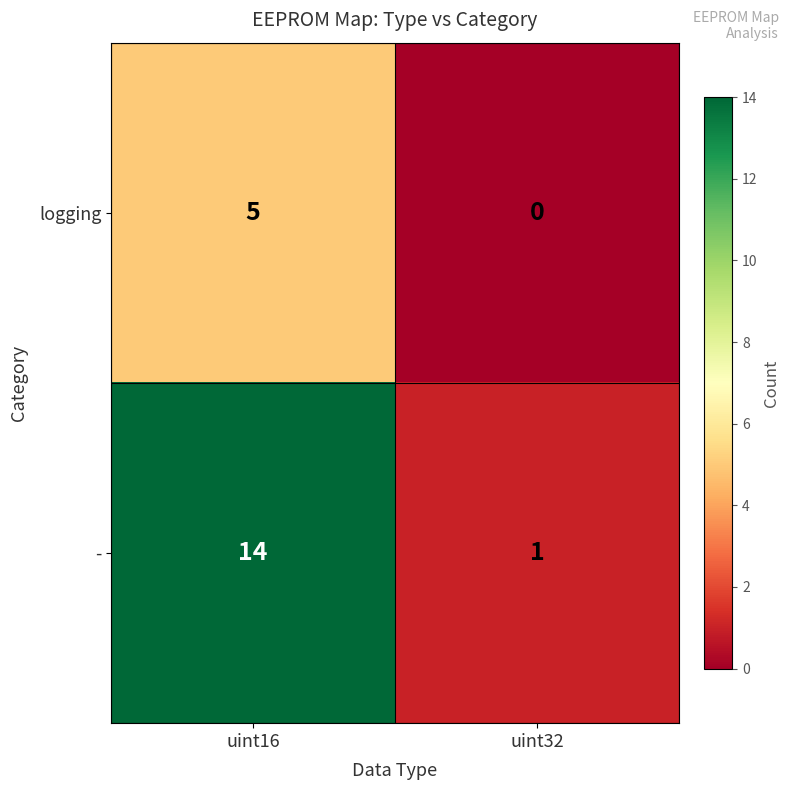

What is the total value across all series at uint32?

1